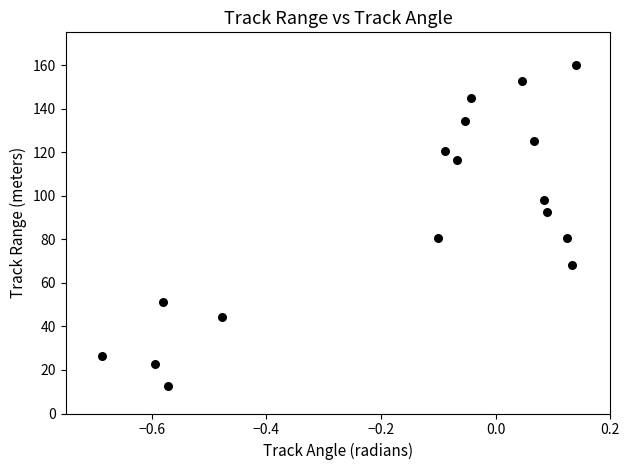

What is the range of X values (max minus min)?

0.8